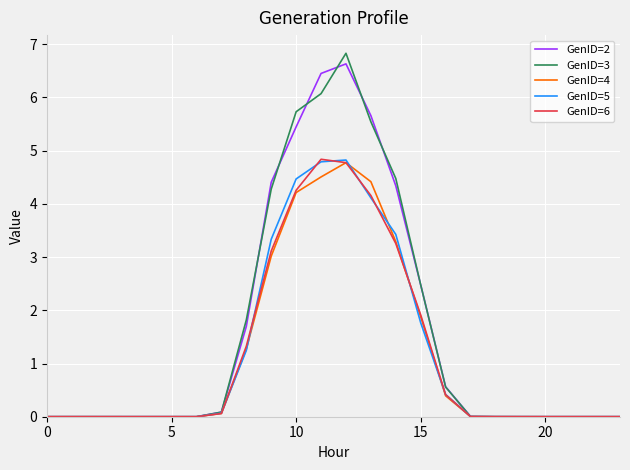

What is the maximum value for GenID=6?

4.8